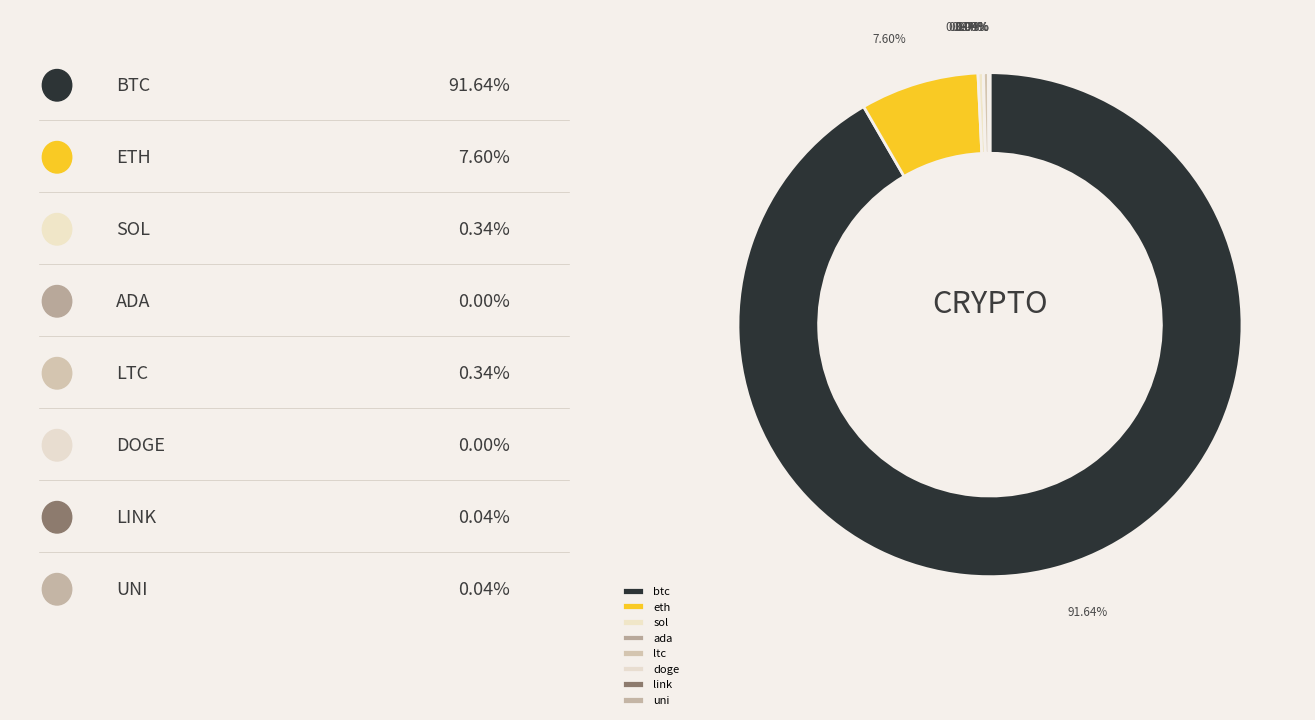

What is the total percentage of eth and ltc?

7.9%